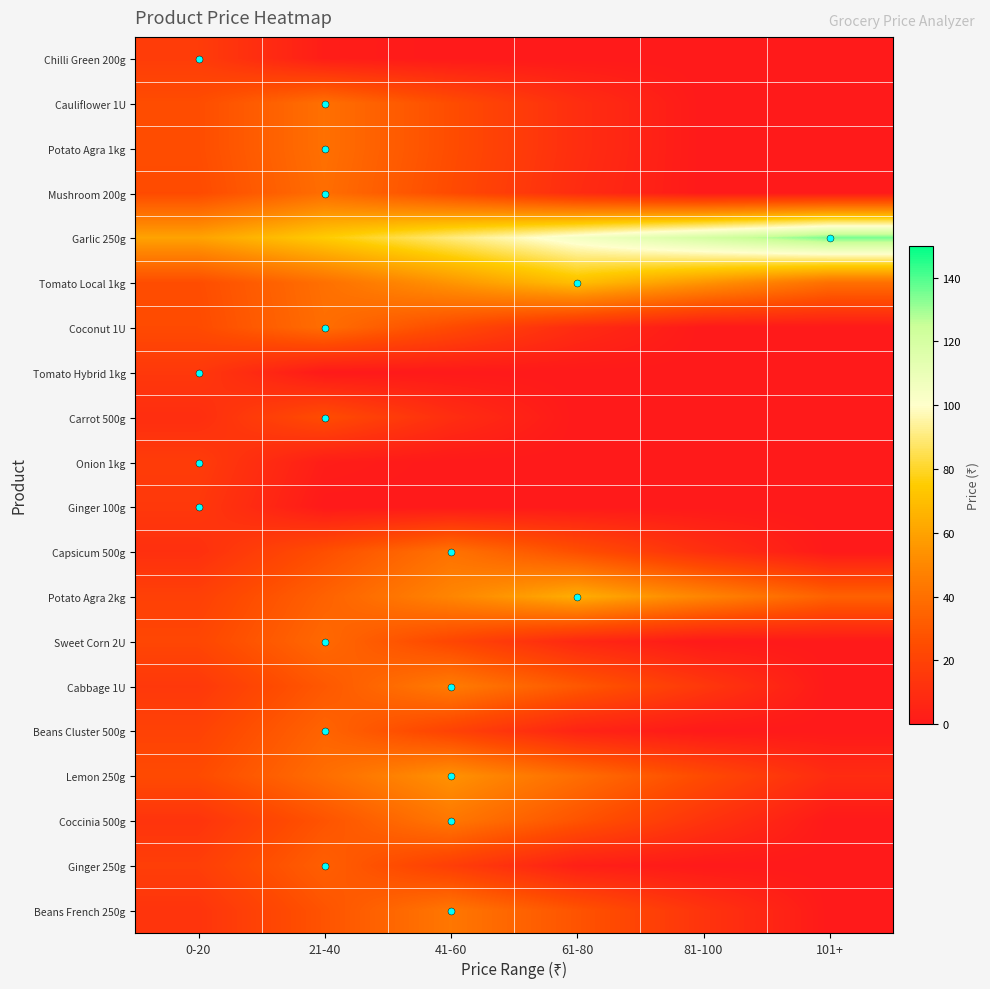

Reading left to right, extract all data points from this chart.

Chilli Green 200g: 0-20=17	21-40=2	41-60=0	61-80=0	81-100=0	101+=0
Cauliflower 1U: 0-20=25	21-40=40	41-60=25	61-80=10	81-100=0	101+=0
Potato Agra 1kg: 0-20=25	21-40=40	41-60=25	61-80=10	81-100=0	101+=0
Mushroom 200g: 0-20=24	21-40=39	41-60=24	61-80=9	81-100=0	101+=0
Garlic 250g: 0-20=60	21-40=75	41-60=90	61-80=105	81-100=120	101+=135
Tomato Local 1kg: 0-20=25	21-40=40	41-60=55	61-80=70	81-100=55	101+=40
Coconut 1U: 0-20=24	21-40=39	41-60=24	61-80=9	81-100=0	101+=0
Tomato Hybrid 1kg: 0-20=15	21-40=0	41-60=0	61-80=0	81-100=0	101+=0
Carrot 500g: 0-20=10	21-40=25	41-60=10	61-80=0	81-100=0	101+=0
Onion 1kg: 0-20=17	21-40=2	41-60=0	61-80=0	81-100=0	101+=0
Ginger 100g: 0-20=15	21-40=0	41-60=0	61-80=0	81-100=0	101+=0
Capsicum 500g: 0-20=11	21-40=26	41-60=41	61-80=26	81-100=11	101+=0
Potato Agra 2kg: 0-20=19	21-40=34	41-60=49	61-80=64	81-100=49	101+=34
Sweet Corn 2U: 0-20=22	21-40=37	41-60=22	61-80=7	81-100=0	101+=0
Cabbage 1U: 0-20=15	21-40=30	41-60=45	61-80=30	81-100=15	101+=0
Beans Cluster 500g: 0-20=20	21-40=35	41-60=20	61-80=5	81-100=0	101+=0
Lemon 250g: 0-20=24	21-40=39	41-60=54	61-80=39	81-100=24	101+=9
Coccinia 500g: 0-20=13	21-40=28	41-60=43	61-80=28	81-100=13	101+=0
Ginger 250g: 0-20=18	21-40=33	41-60=18	61-80=3	81-100=0	101+=0
Beans French 250g: 0-20=13	21-40=28	41-60=43	61-80=28	81-100=13	101+=0